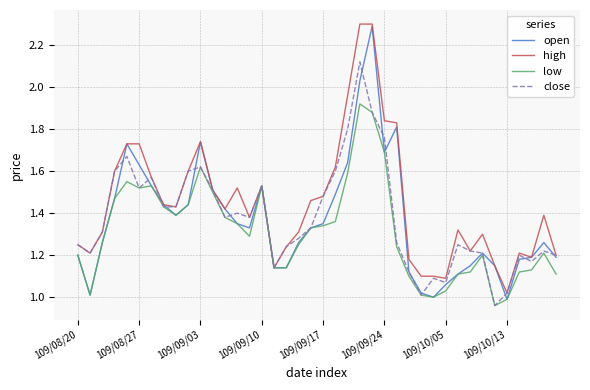

How many lines are shown in the chart?

4